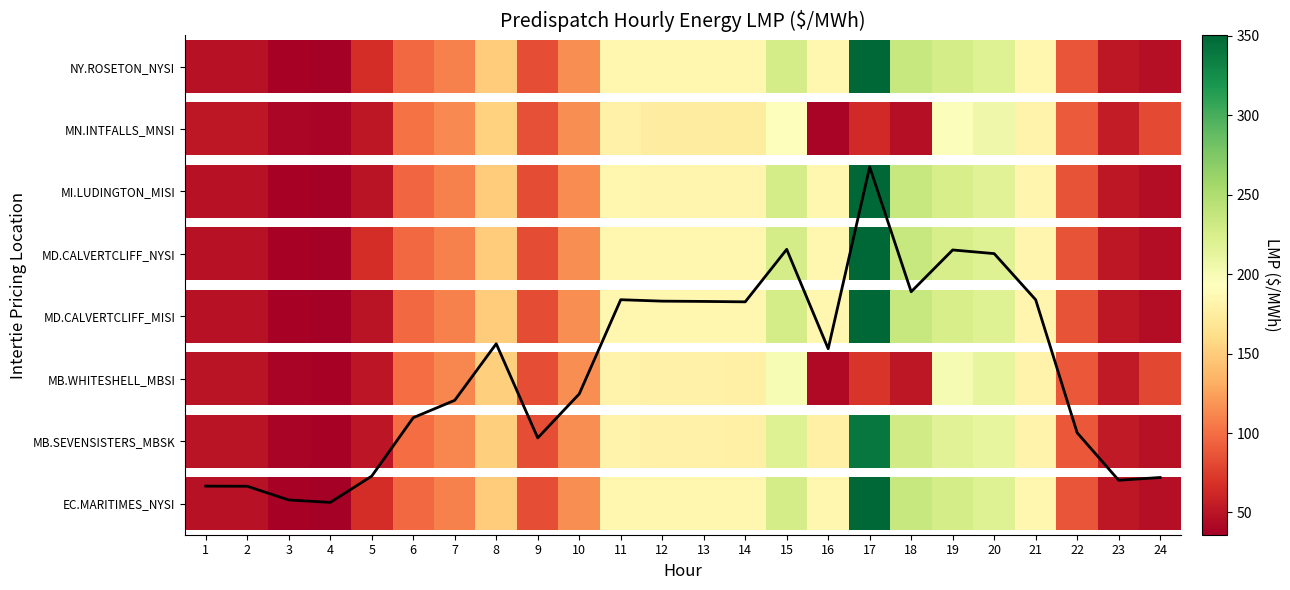

The value at 19 is 4.1. True or false?

True